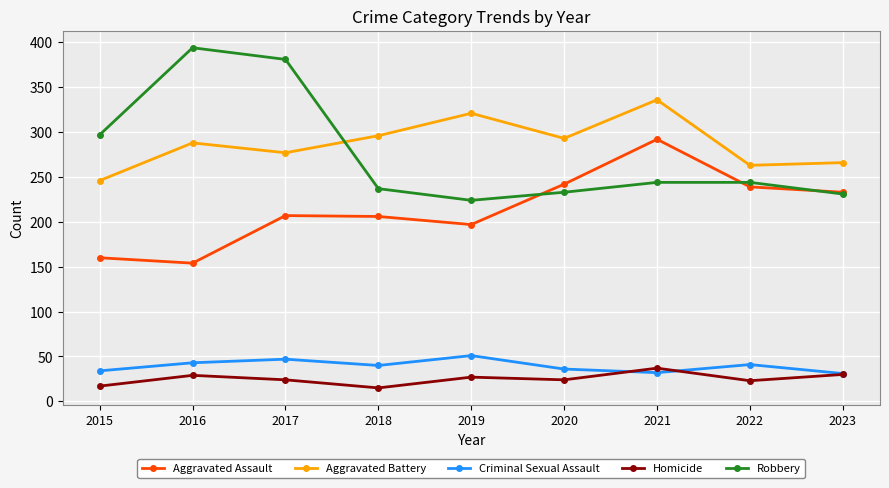

The Criminal Sexual Assault series shows 14 at 2017. True or false?

False